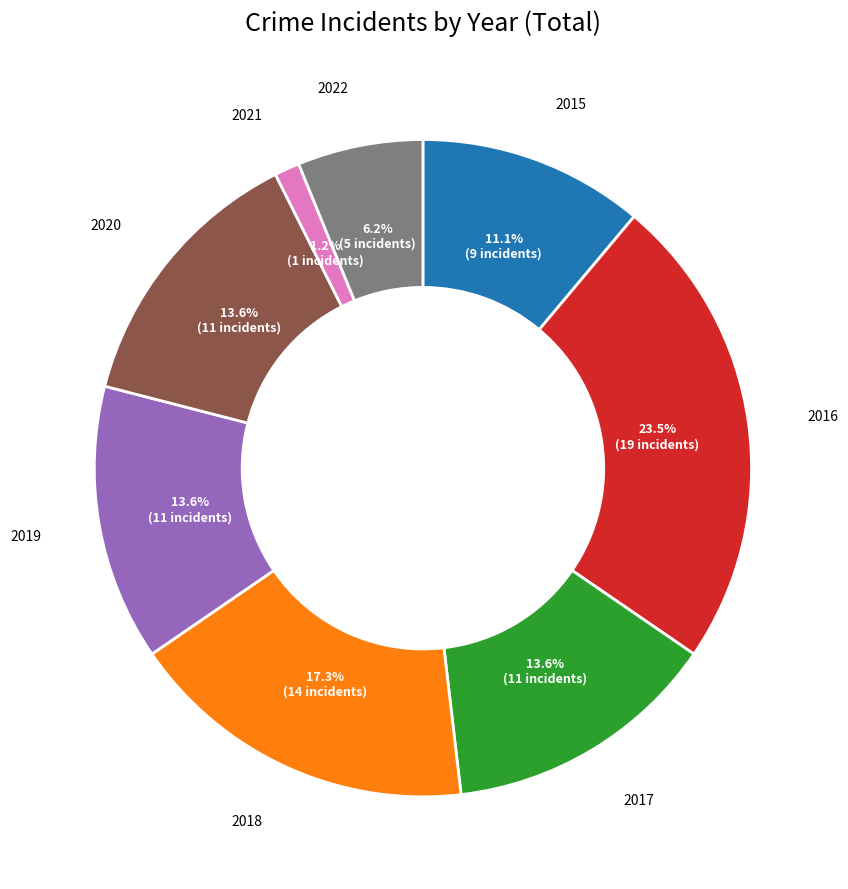

To the nearest percent, what percentage of the pie is 2017?

14%